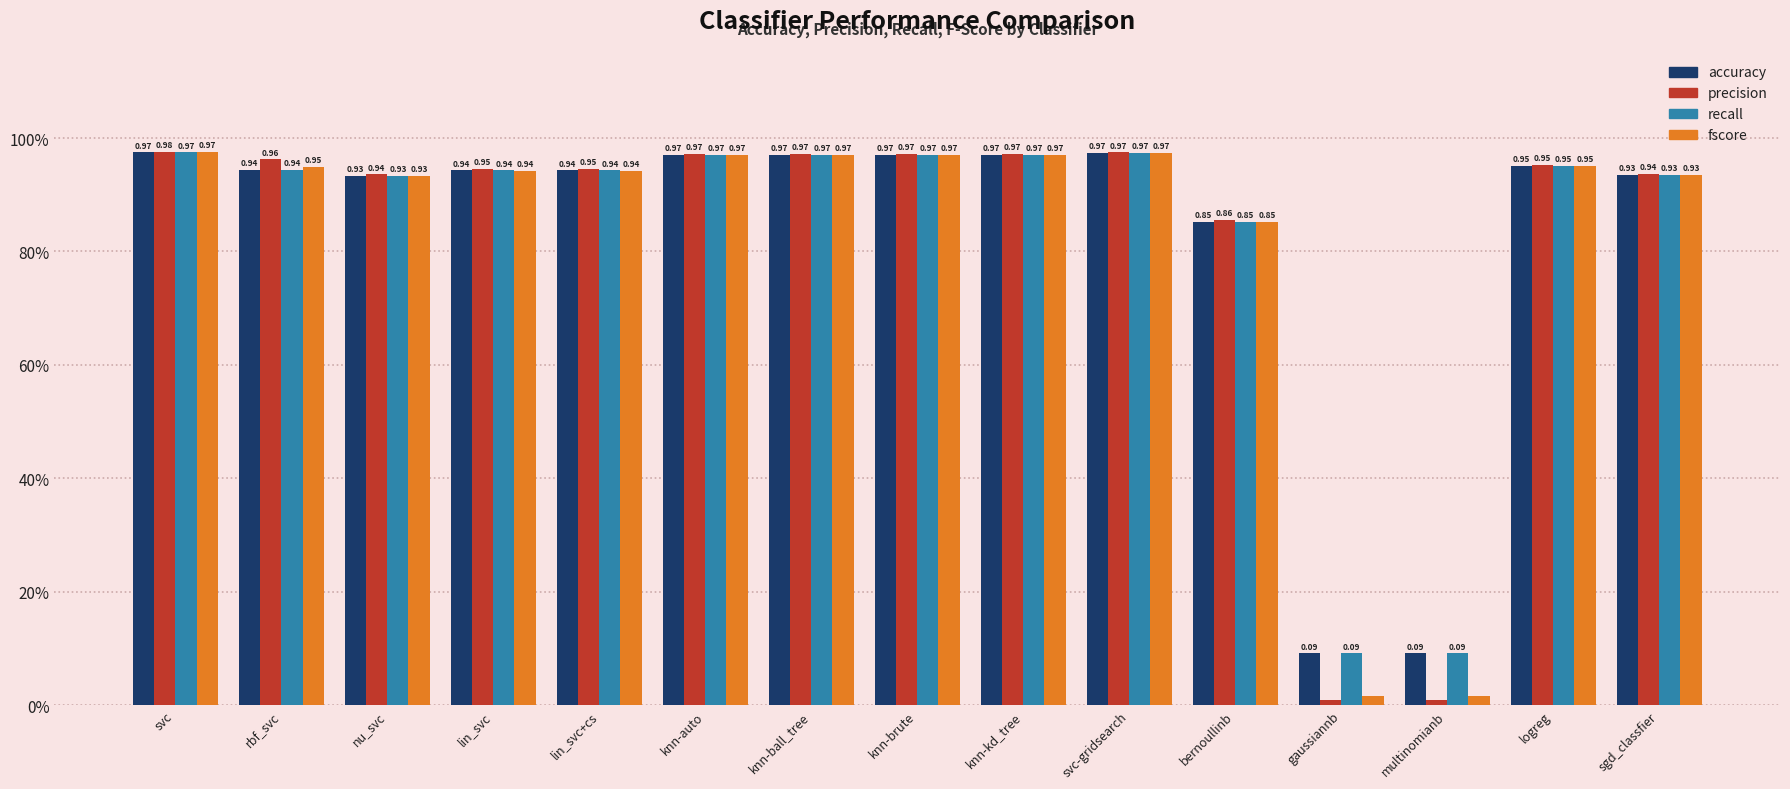

What is the total value across all series at lin_svc+cs?

3.8